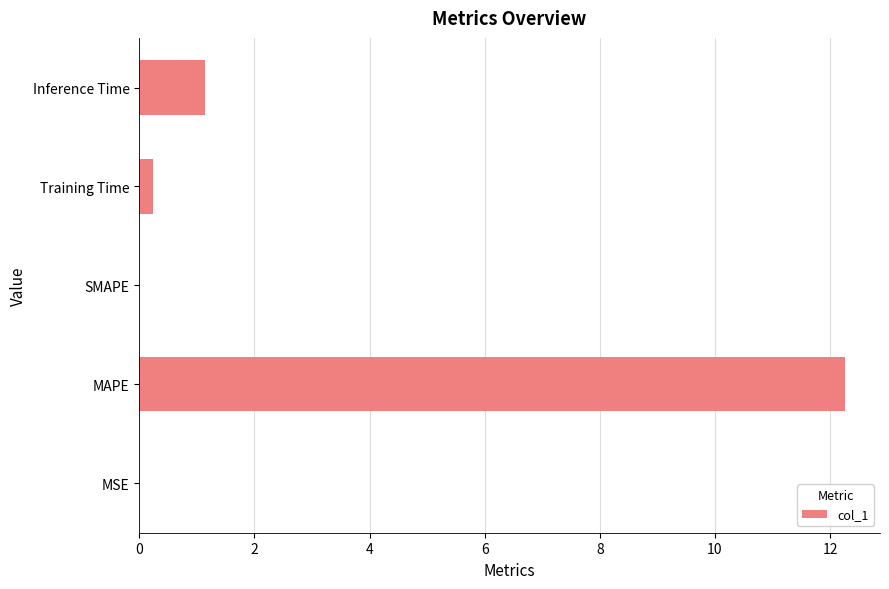

What is the sum of all values?

13.6